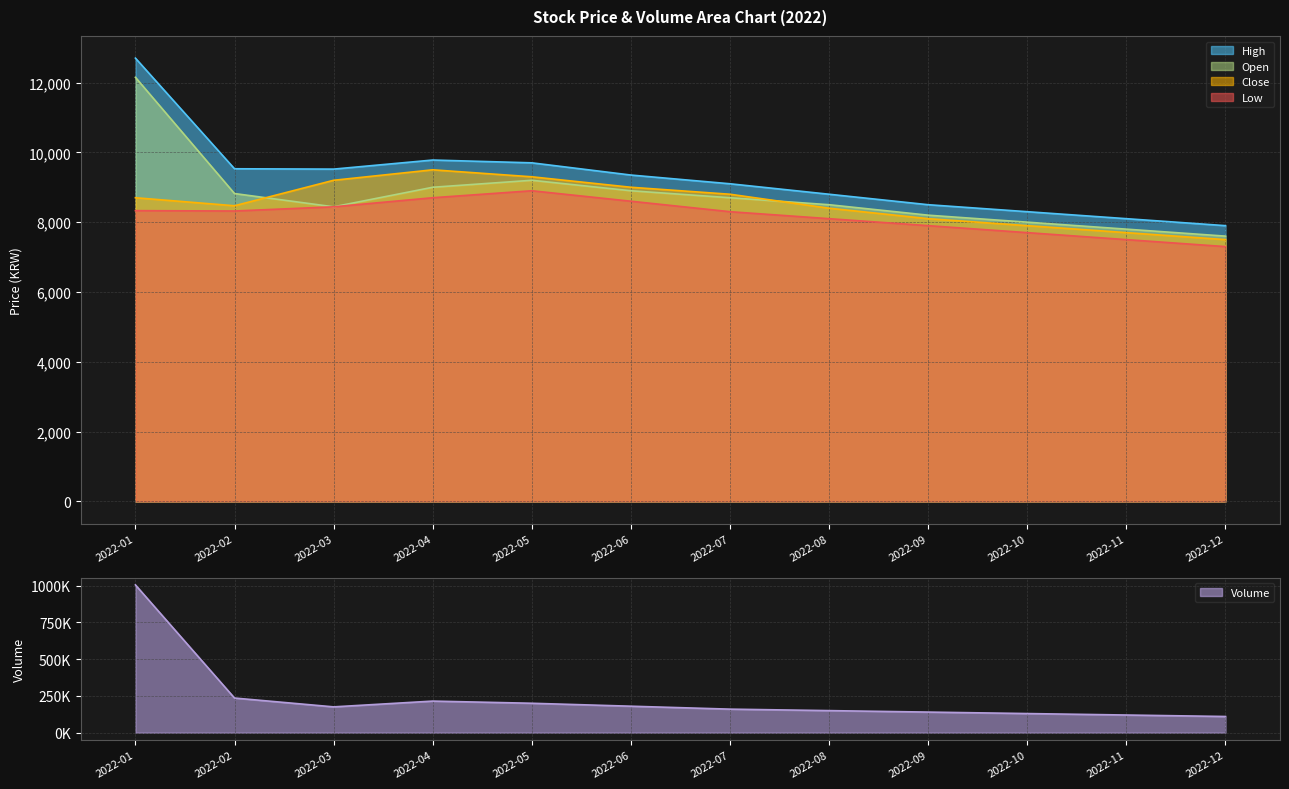

What is the minimum value for High?

7900